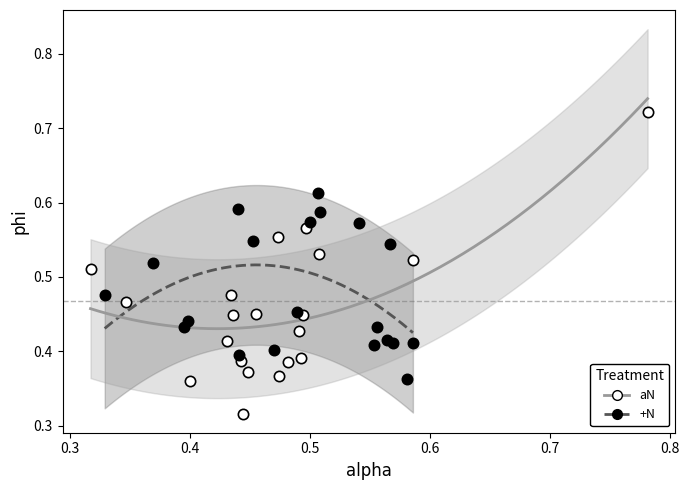

Which series contains the highest Y value?

aN